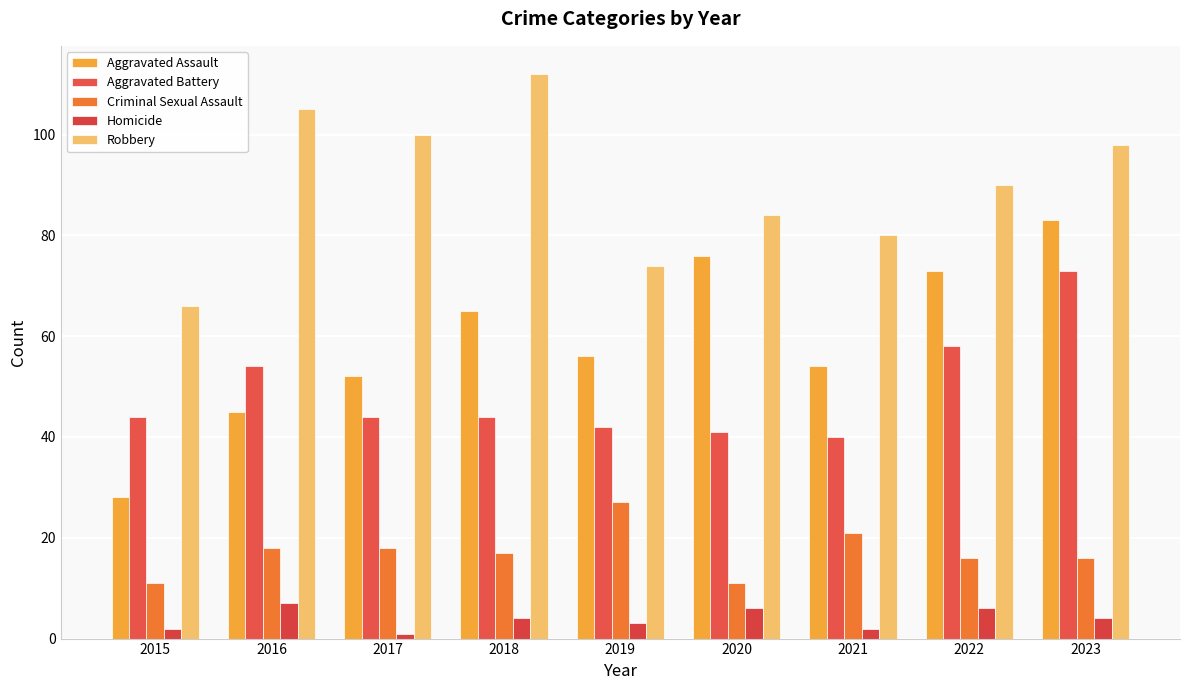

Is it true that Aggravated Battery equals 72 at 2015?

False